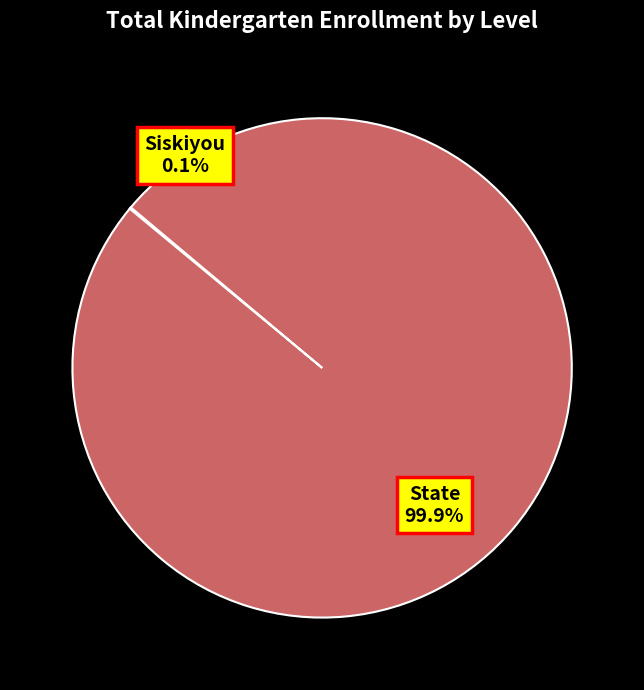

To the nearest percent, what is the difference between the State and Siskiyou slice percentages?

100%